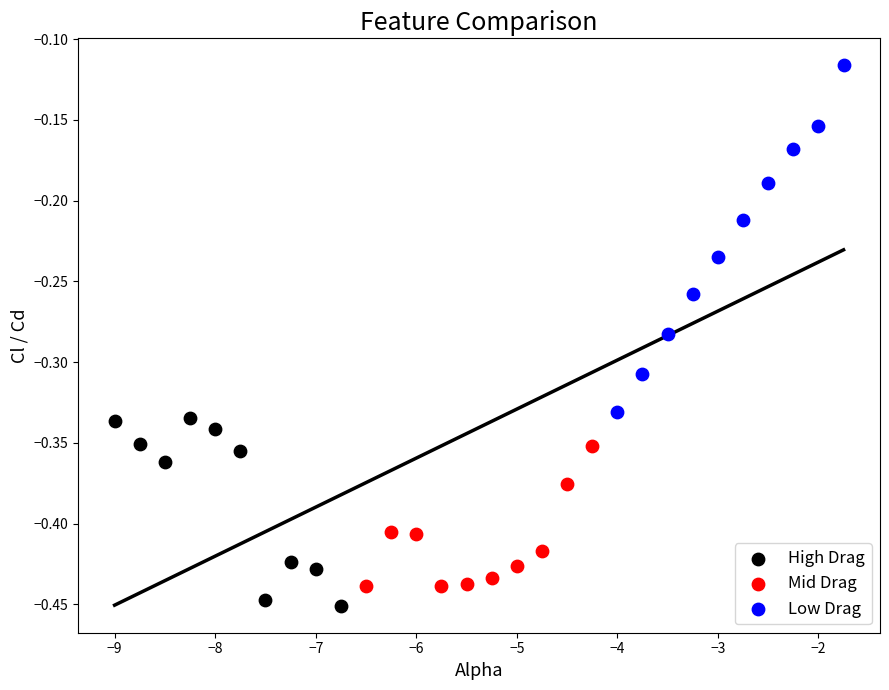

Which series contains the highest Y value?

Low Drag